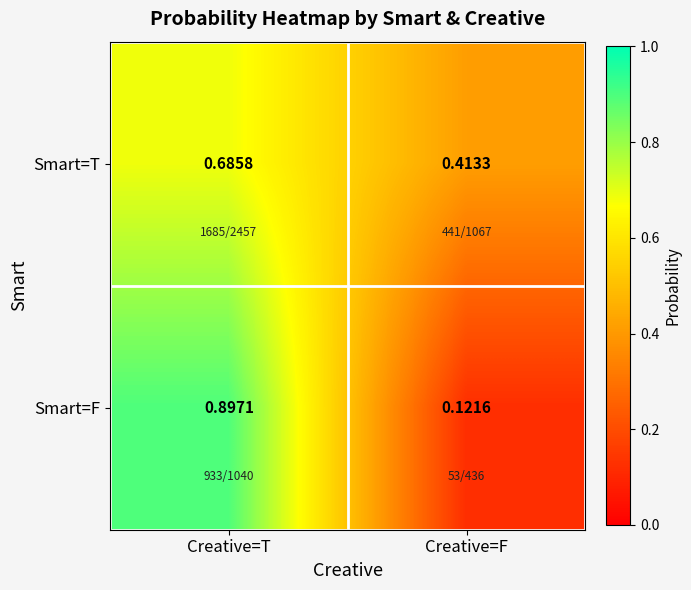

At Creative=F, list the series in order from largest to smallest.

Smart=T, Smart=F